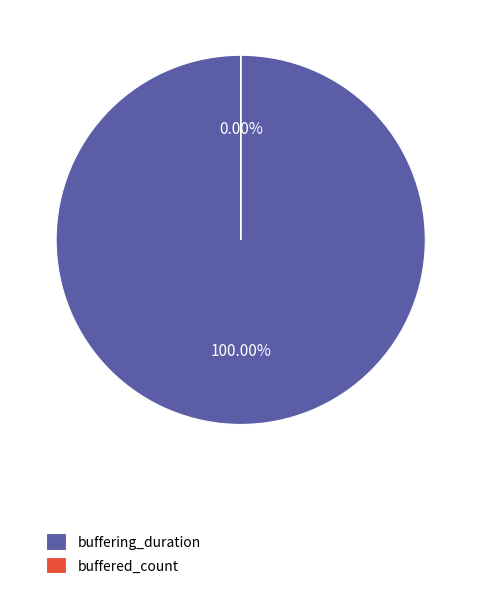

Approximately how many times larger is the value at buffering_duration compared to buffered_count?

4917077.0